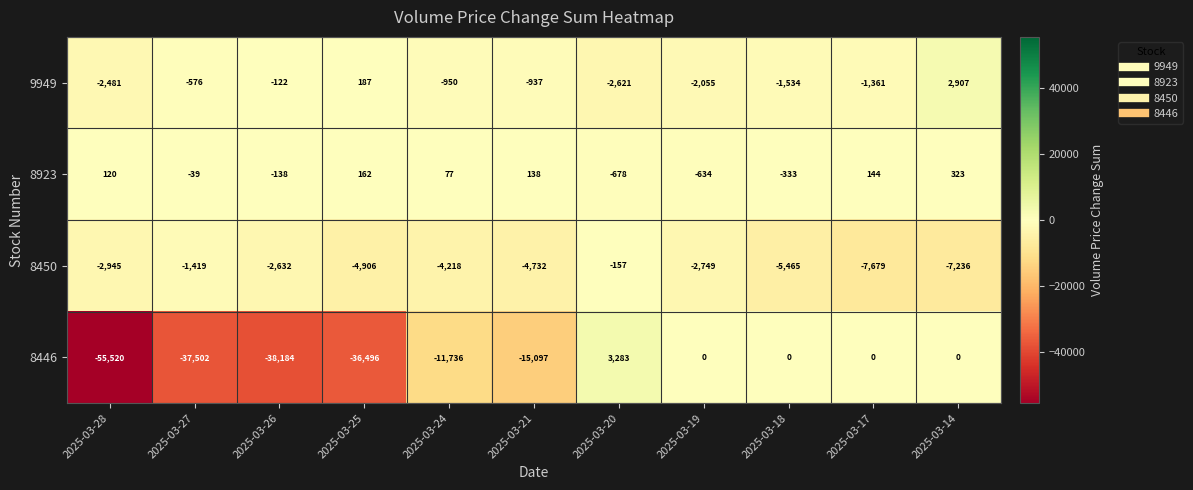

The 8446 series shows -12886 at 2025-03-25. True or false?

False